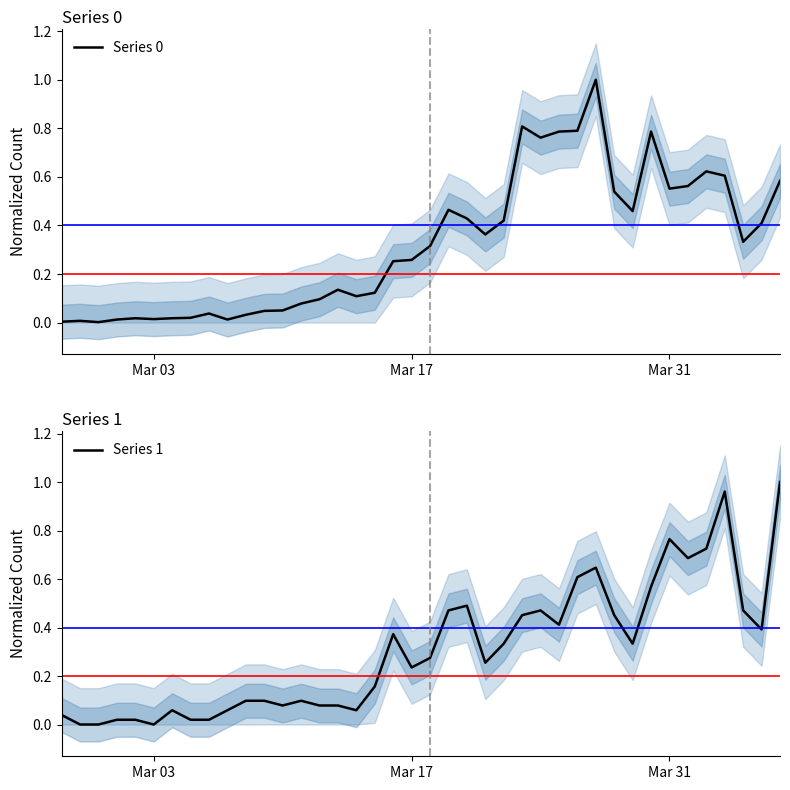

What is the highest value of the Series 0 series?

1.0